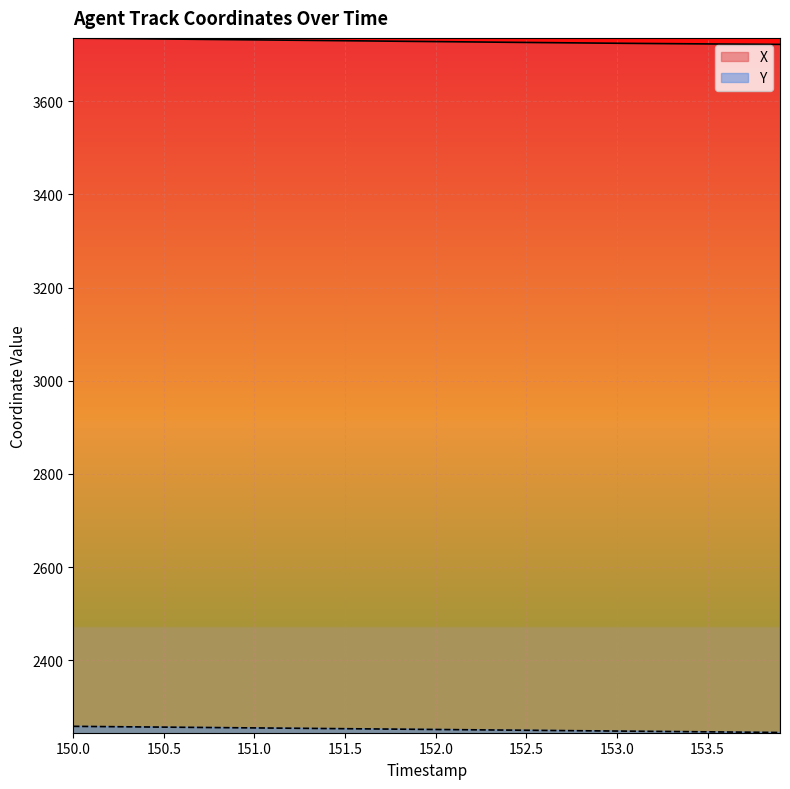

What is the smallest value displayed?

2244.9